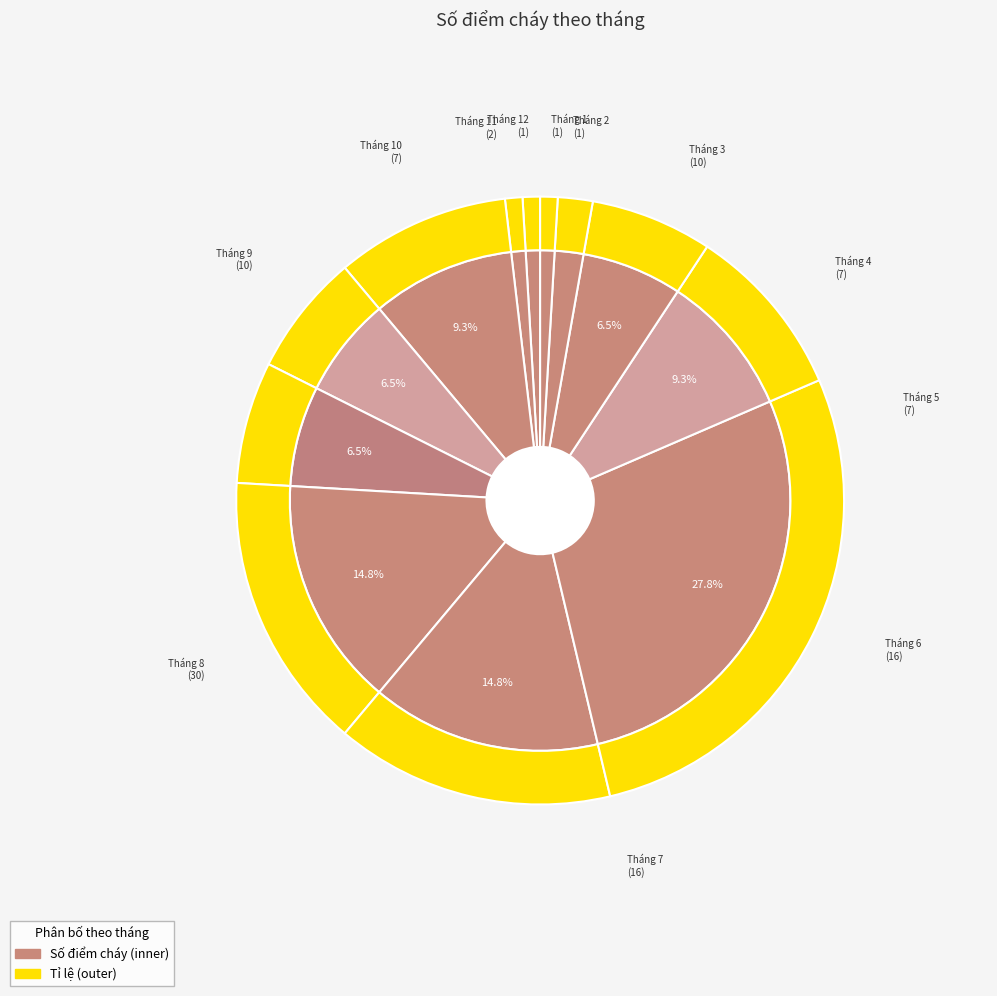

True or false: Tháng 12 accounts for 12% of the total.

False